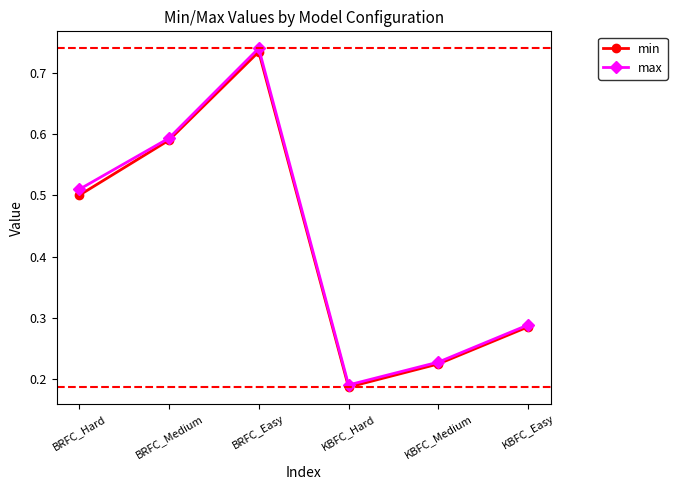

Is the value of max at BRFC_Easy greater than the value of min at KBFC_Easy?

Yes